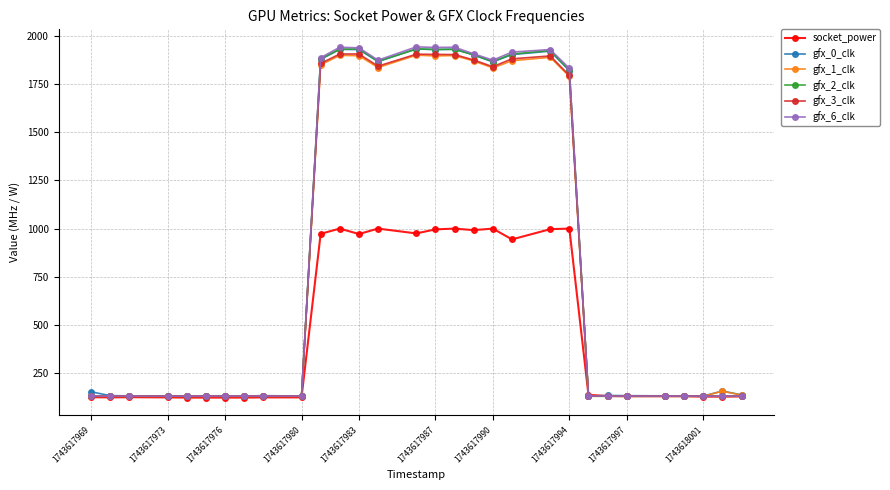

At how many categories does at least one series exceed 434?

12